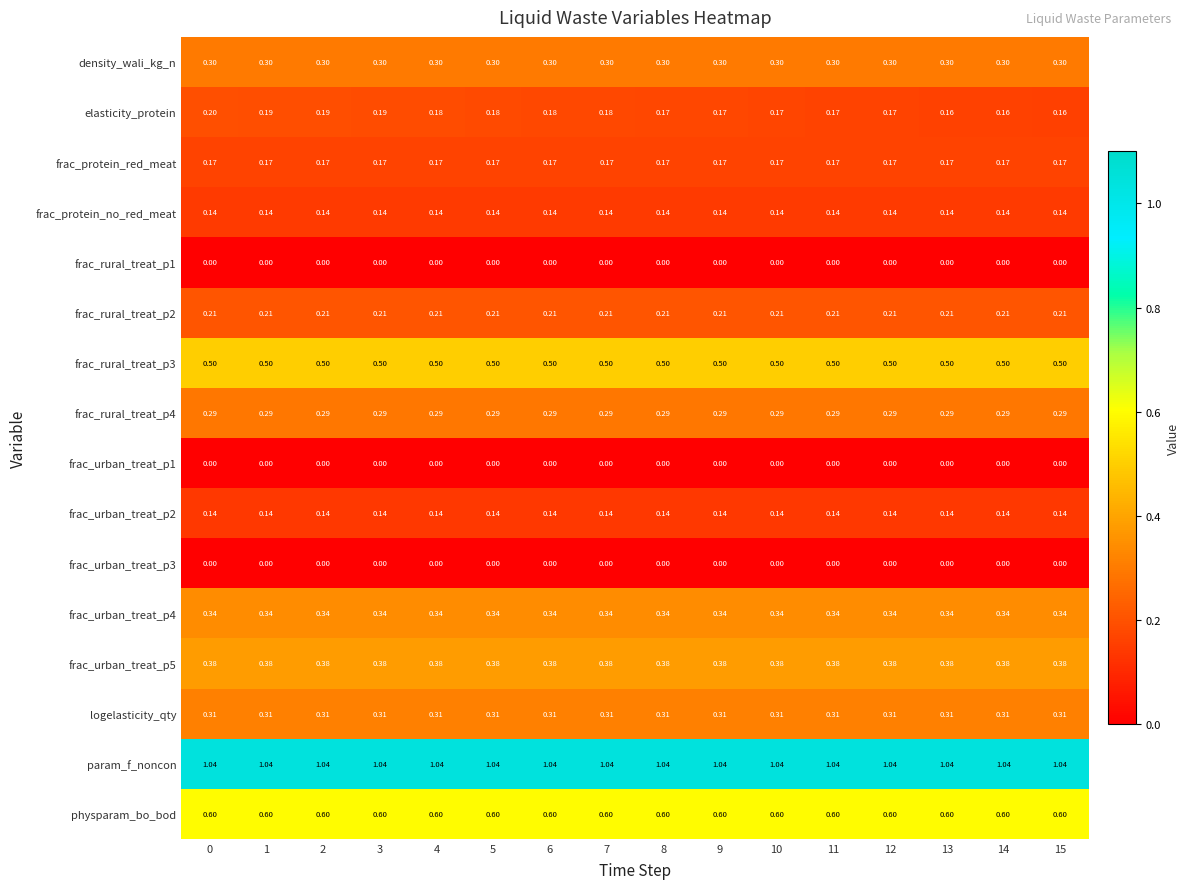

Is the value of frac_rural_treat_p2 at 8 greater than the value of frac_rural_treat_p1 at 8?

Yes